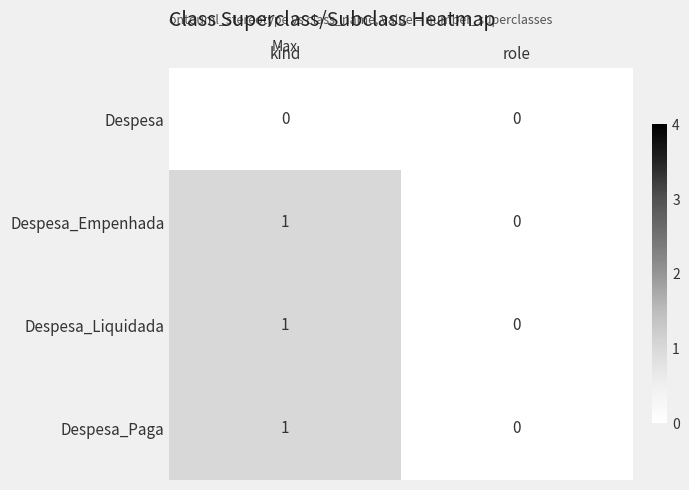

Is it true that Despesa_Empenhada equals 1 at kind?

True